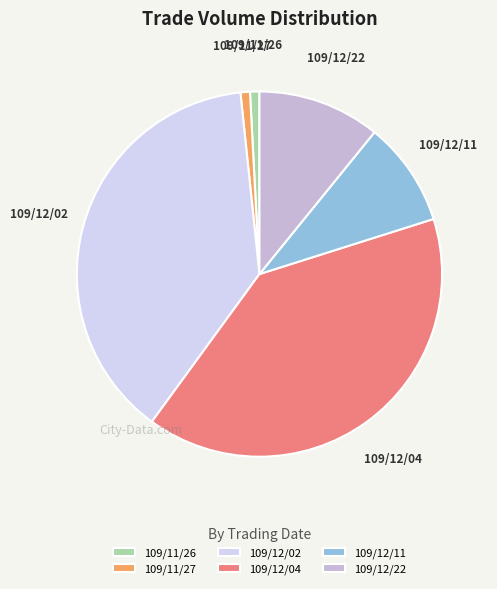

Which has a higher value, 109/12/04 or 109/11/27?

109/12/04